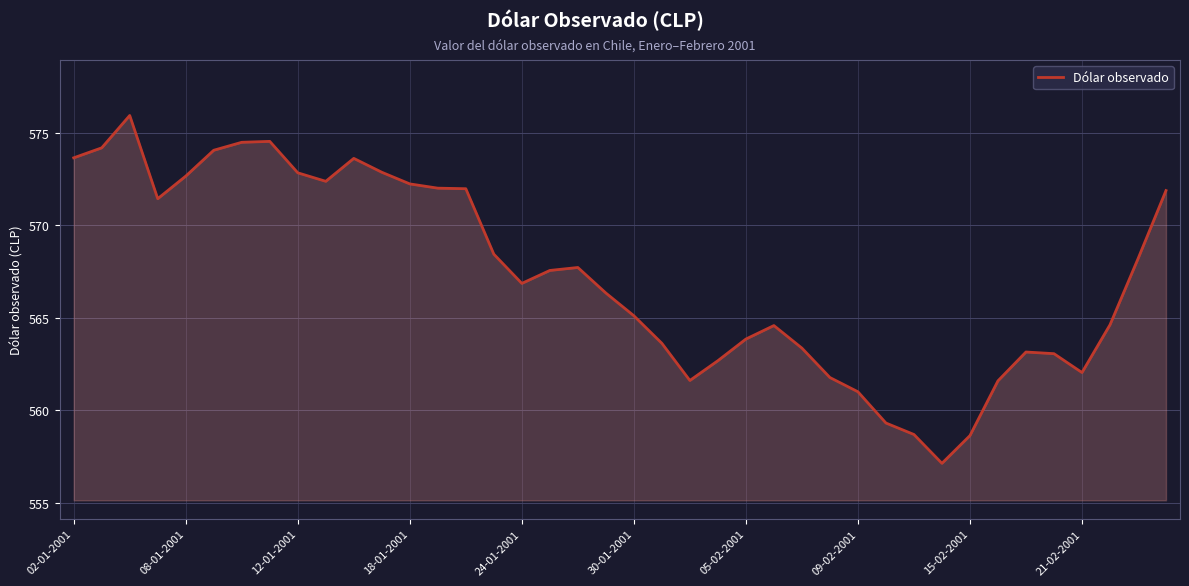

What is the greatest value displayed?

575.9